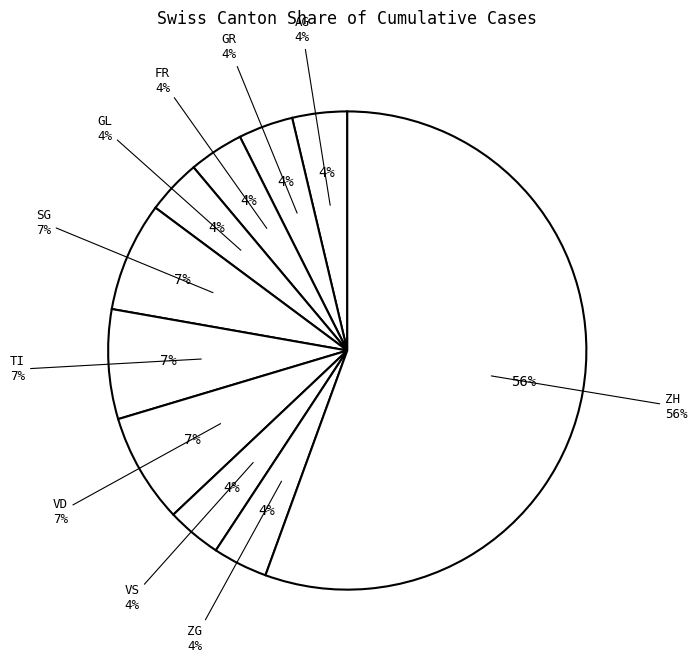

Does any single category account for the majority?

No